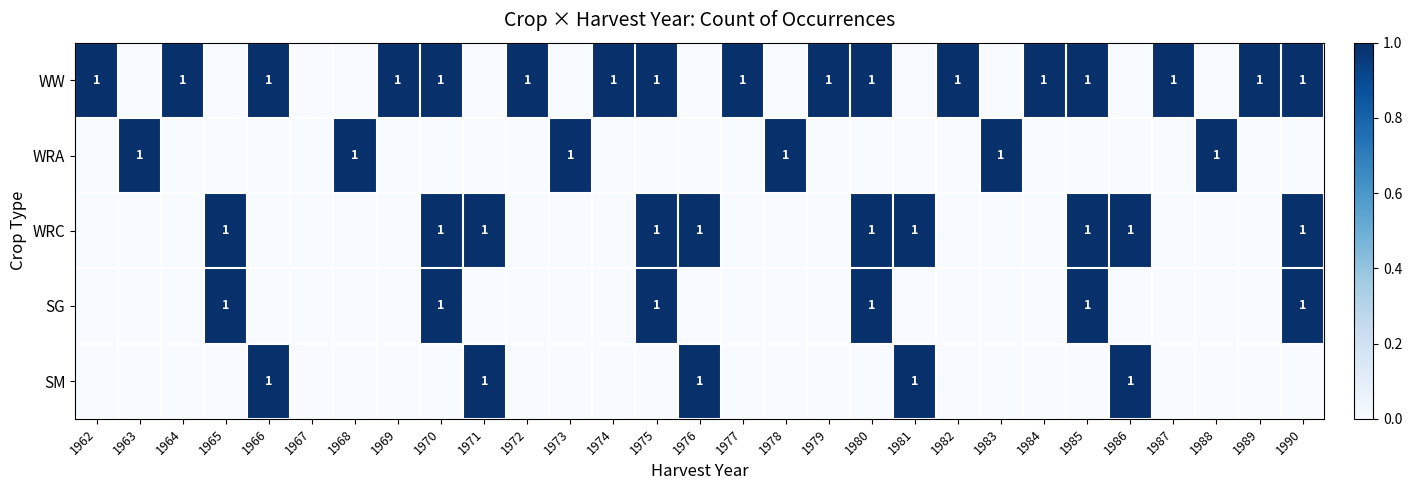

The value of SG at 1975 is 2. True or false?

False